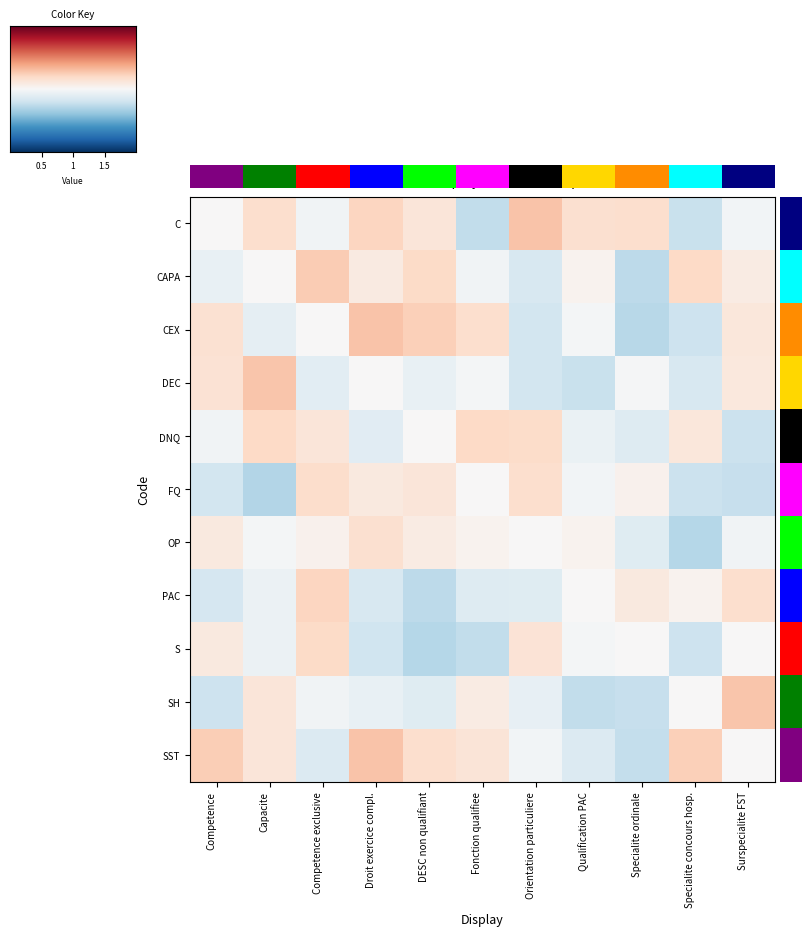

Which label corresponds to the largest value in the chart?

Orientation particuliere